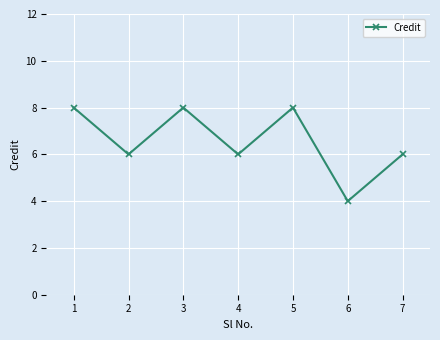

What is the change in value from 2 to 5?

+2